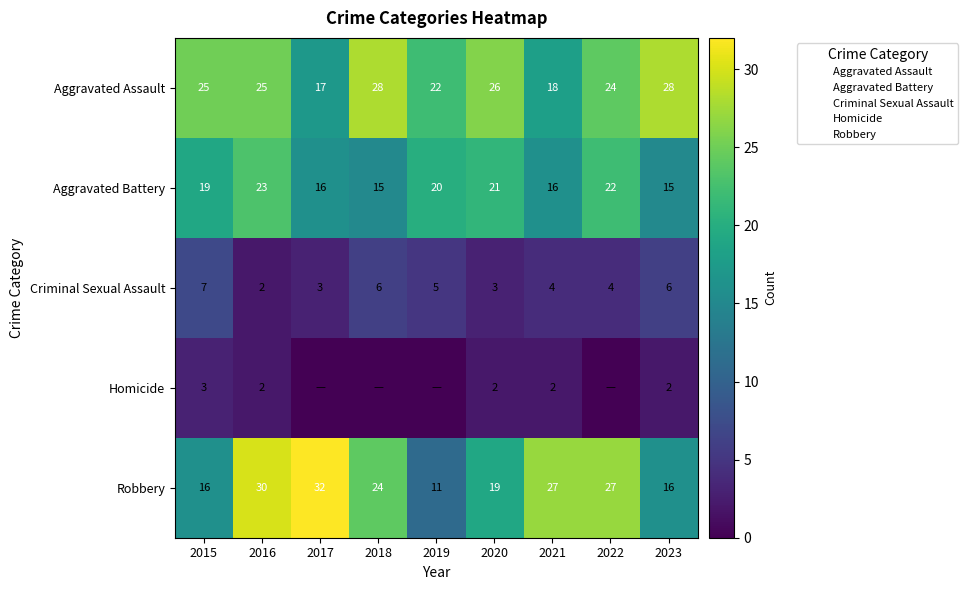

Where does the Aggravated Assault series first go above 25?

2018